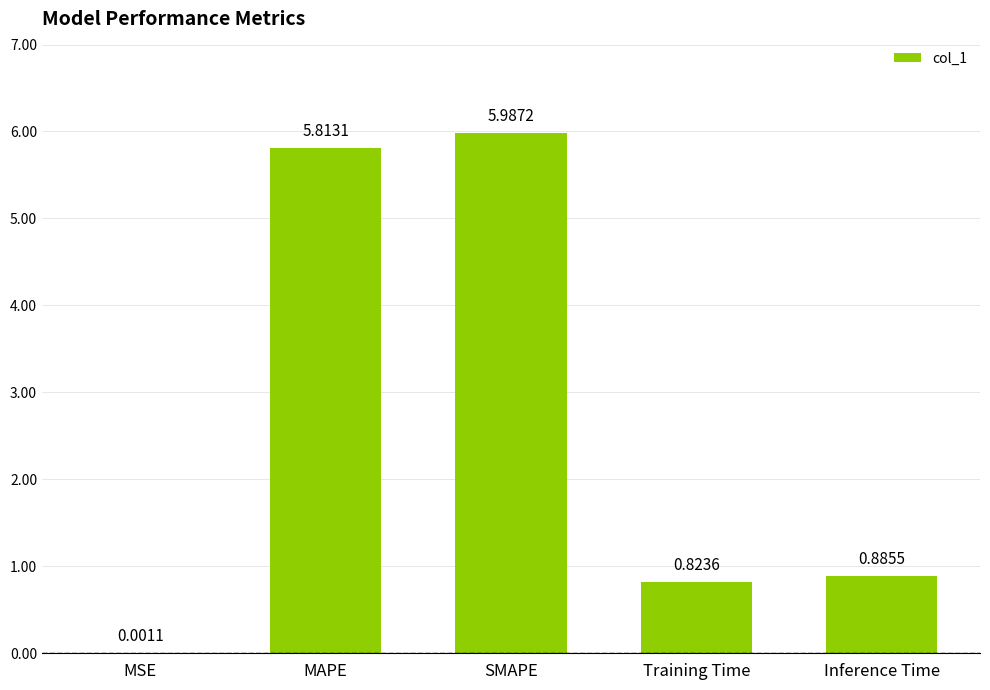

Which has a higher value, MAPE or Training Time?

MAPE